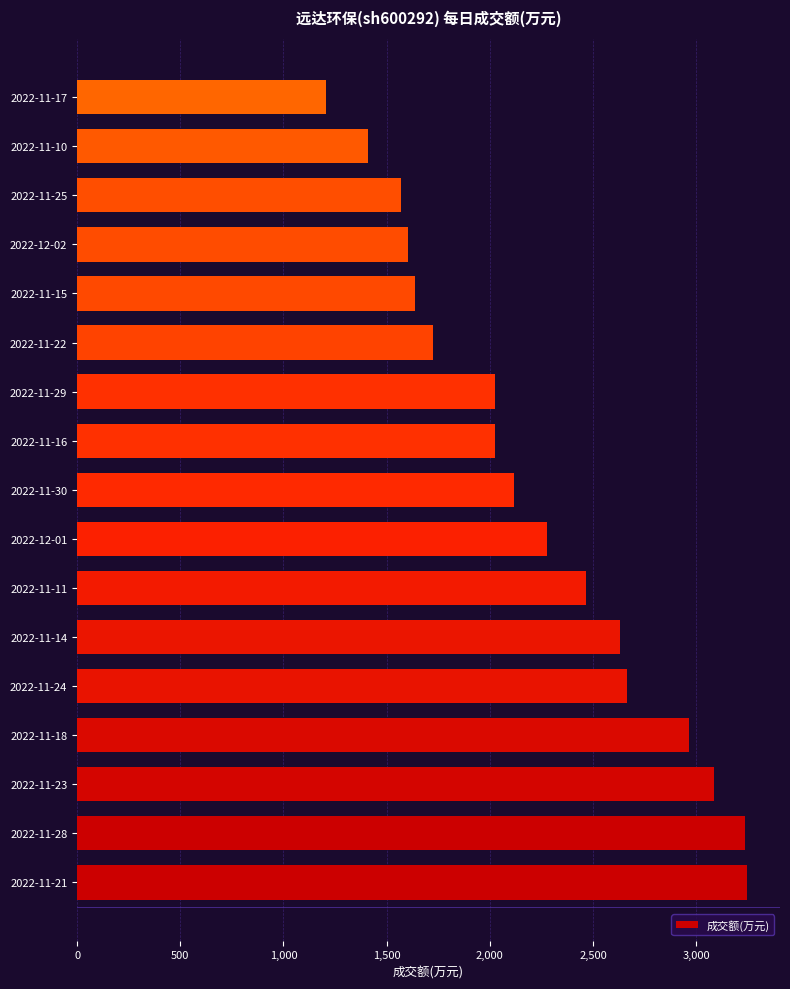

At which label is the value closest to 2225?

2022-12-01